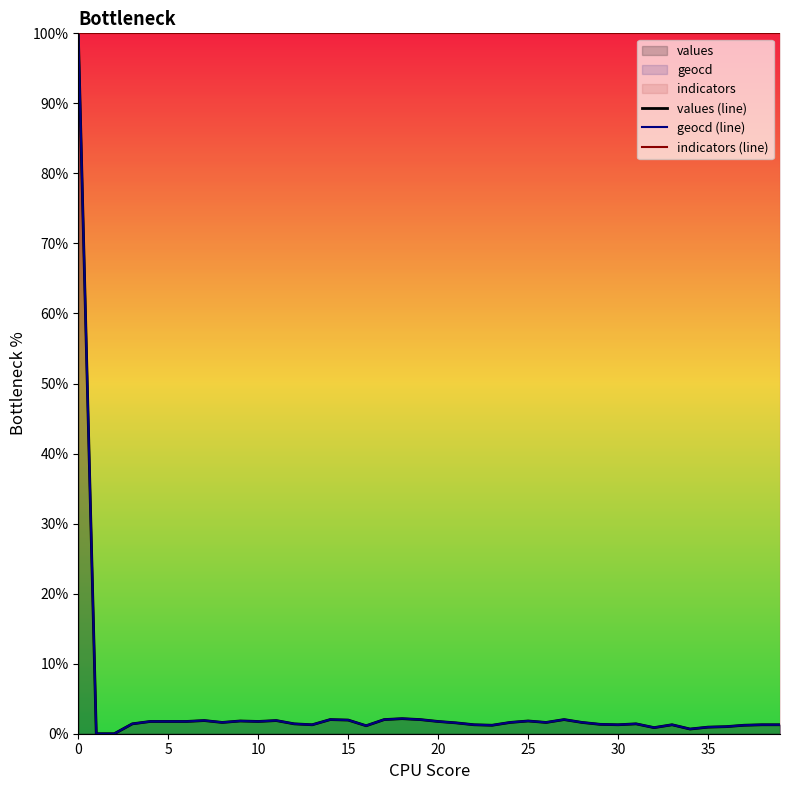

True or false: indicators (line) has more than 0 points higher than both neighbors.

False